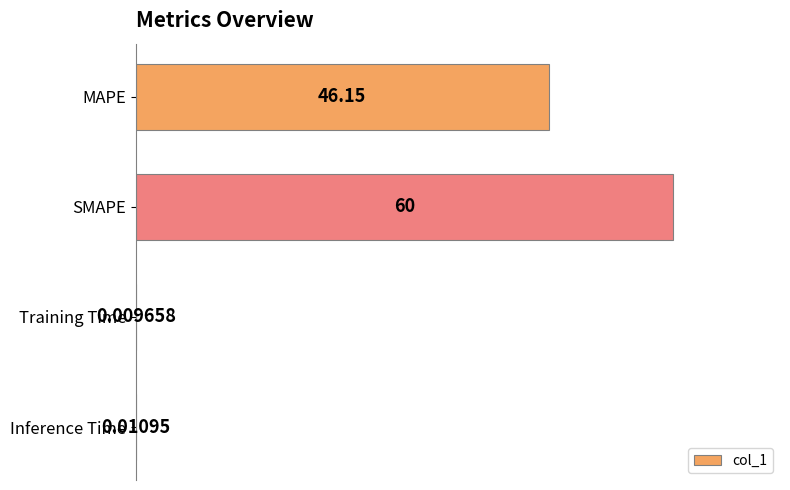

At which category does the chart reach its peak across all series?

SMAPE